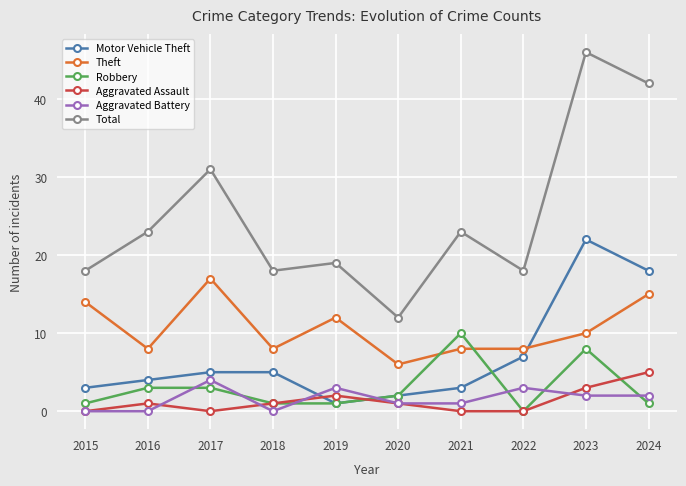

Reading left to right, transcribe all the data shown in this chart.

Motor Vehicle Theft: 3	4	5	5	1	2	3	7	22	18
Theft: 14	8	17	8	12	6	8	8	10	15
Robbery: 1	3	3	1	1	2	10	0	8	1
Aggravated Assault: 0	1	0	1	2	1	0	0	3	5
Aggravated Battery: 0	0	4	0	3	1	1	3	2	2
Total: 18	23	31	18	19	12	23	18	46	42